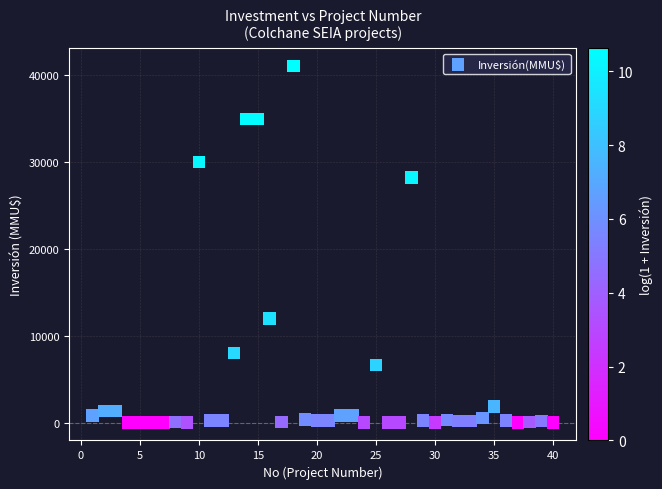

What is the range of X values (max minus min)?

39